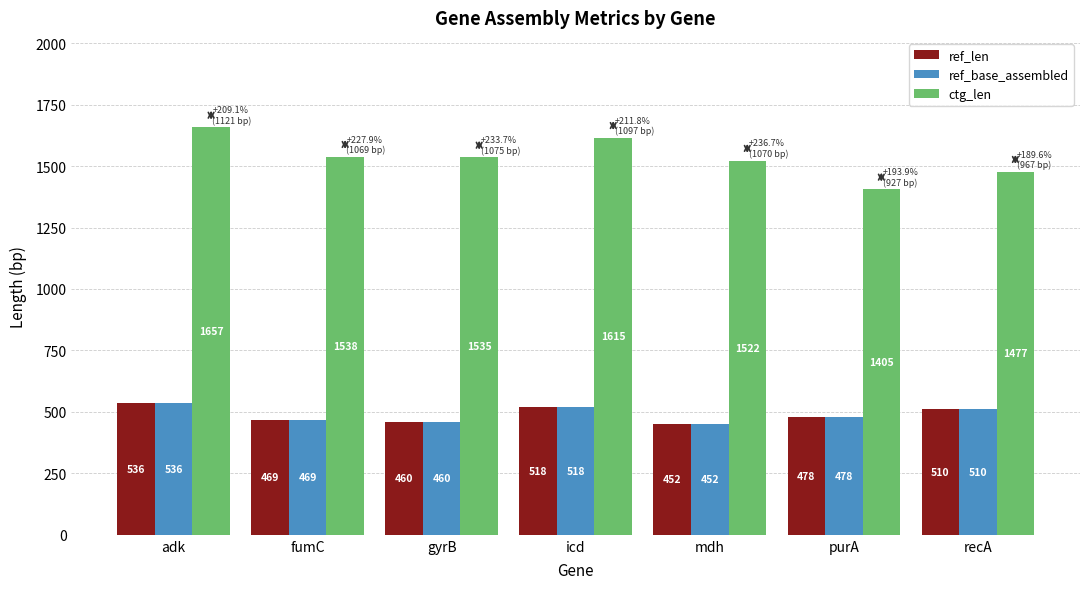

Is it true that ctg_len equals 1538 at fumC?

True